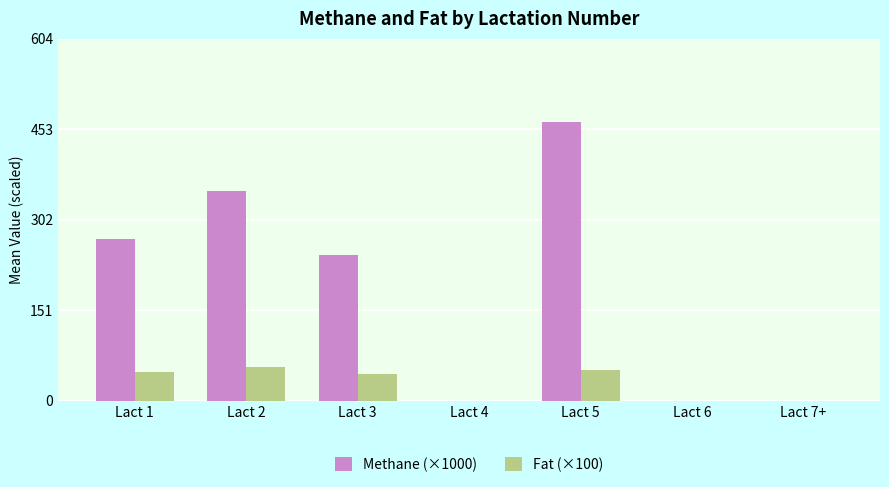

What is the approximate value of Methane (×1000) at Lact 3?

243.6